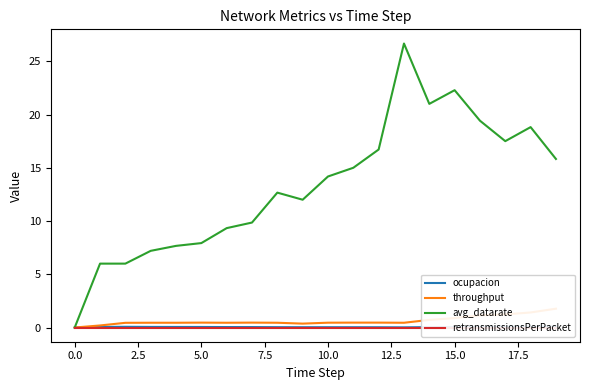

Is it true that ocupacion equals 0.0 at 10?

True